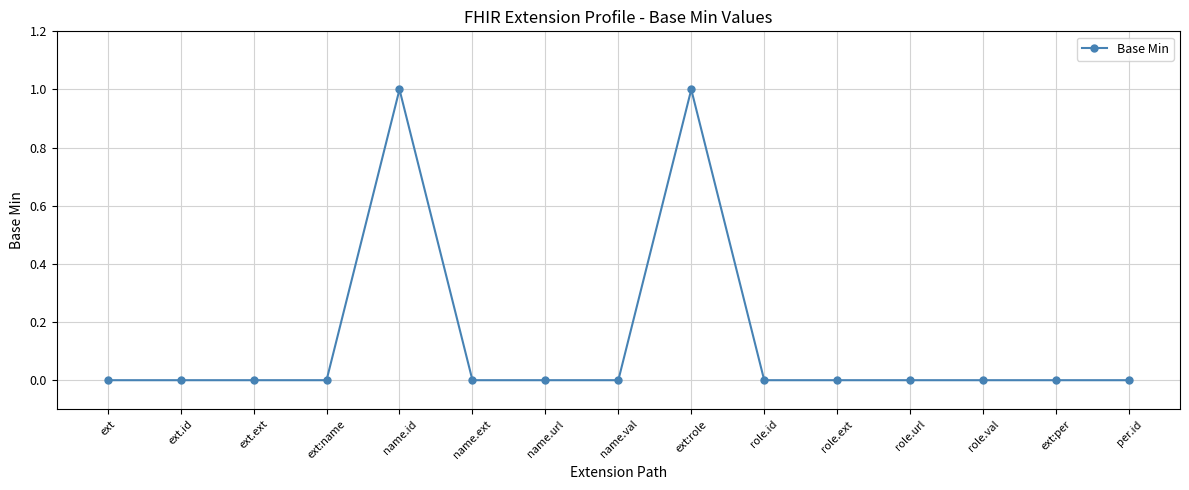

True or false: the data shows 1 at ext:role.

True